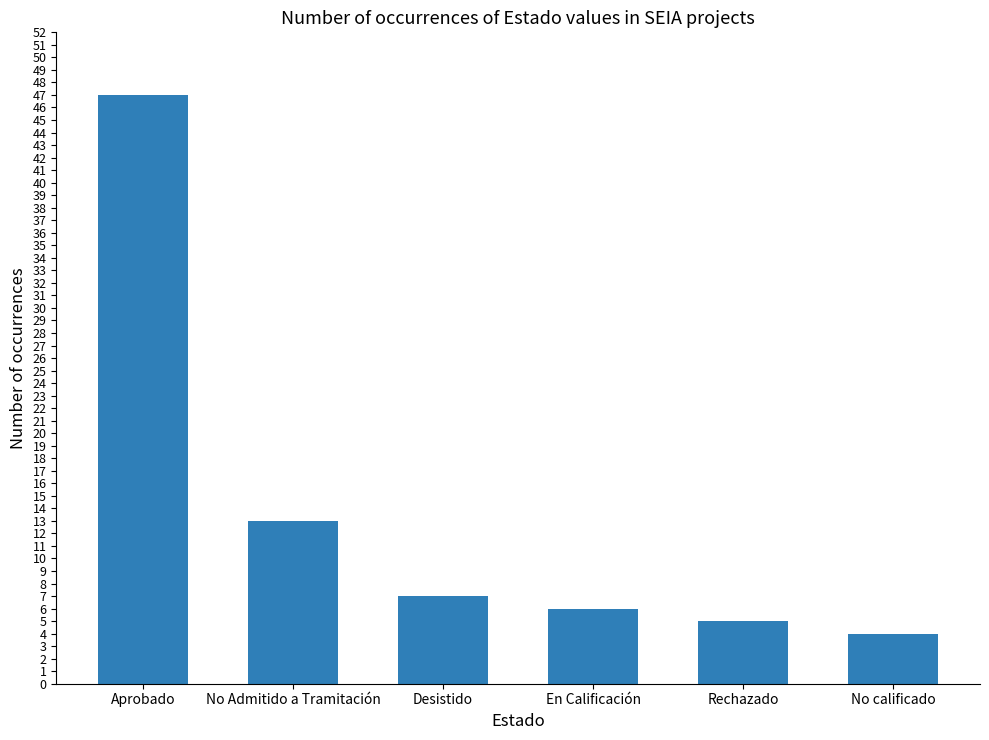

Approximately how many times larger is the value at Aprobado compared to Rechazado?

9.4